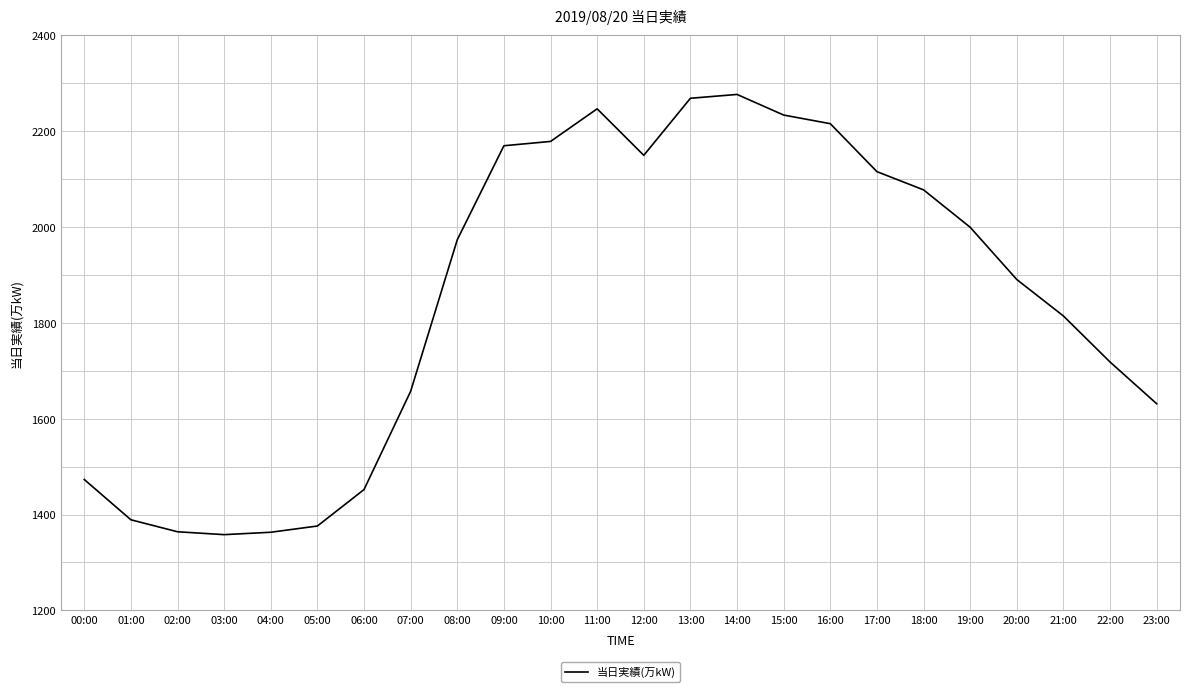

What is the difference between the values at 14:00 and 15:00?

43